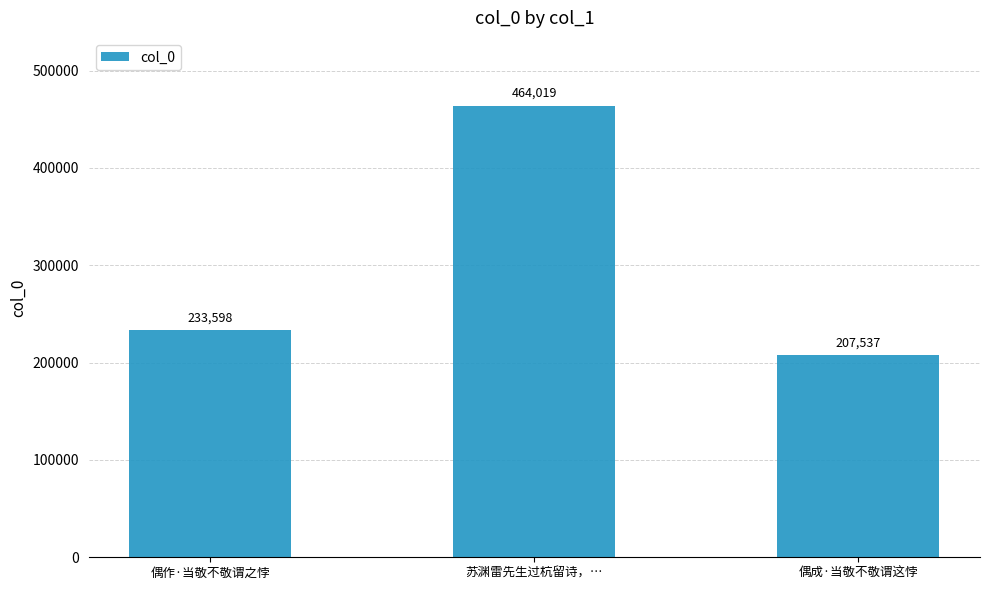

What is the average value?

301718